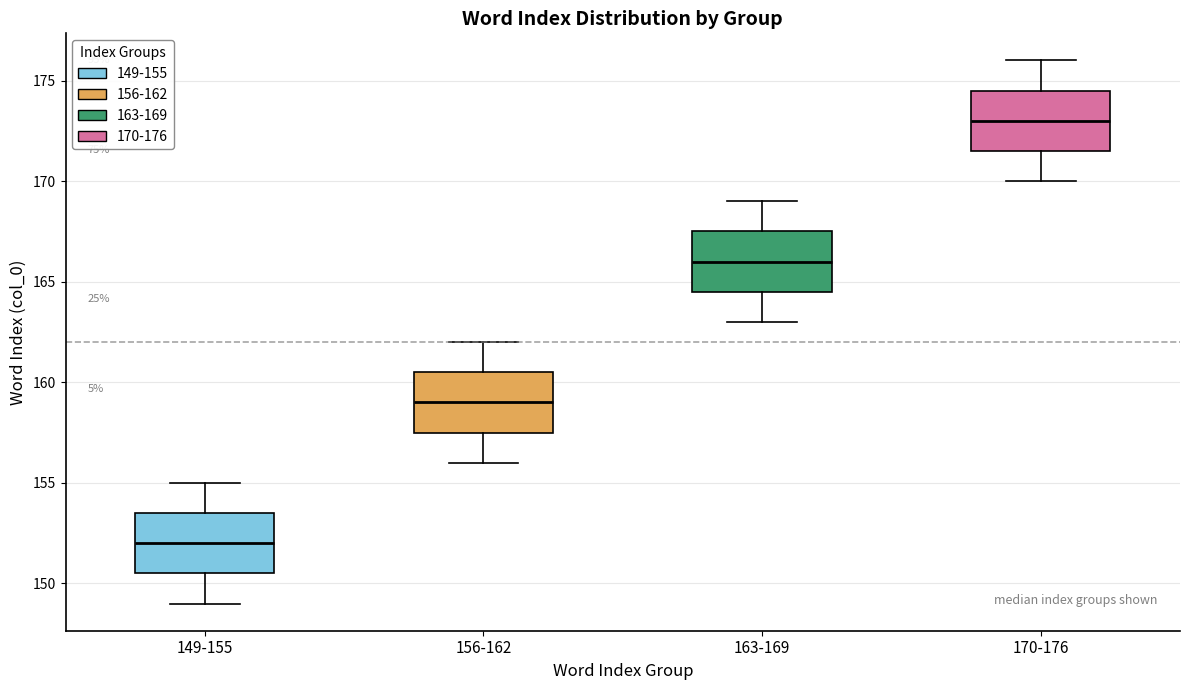

Reading left to right, transcribe this box plot: for each box, give where its median line is, the range the box spans, and where its two whiskers end, as read against the y-axis. The values are not printed on the chart, so give them approximately, as read against the axis.

149-155: median 152.0, box 150.5 to 153.5, whiskers 149.0 to 155.0
156-162: median 159.0, box 157.5 to 160.5, whiskers 156.0 to 162.0
163-169: median 166.0, box 164.5 to 167.5, whiskers 163.0 to 169.0
170-176: median 173.0, box 171.5 to 174.5, whiskers 170.0 to 176.0